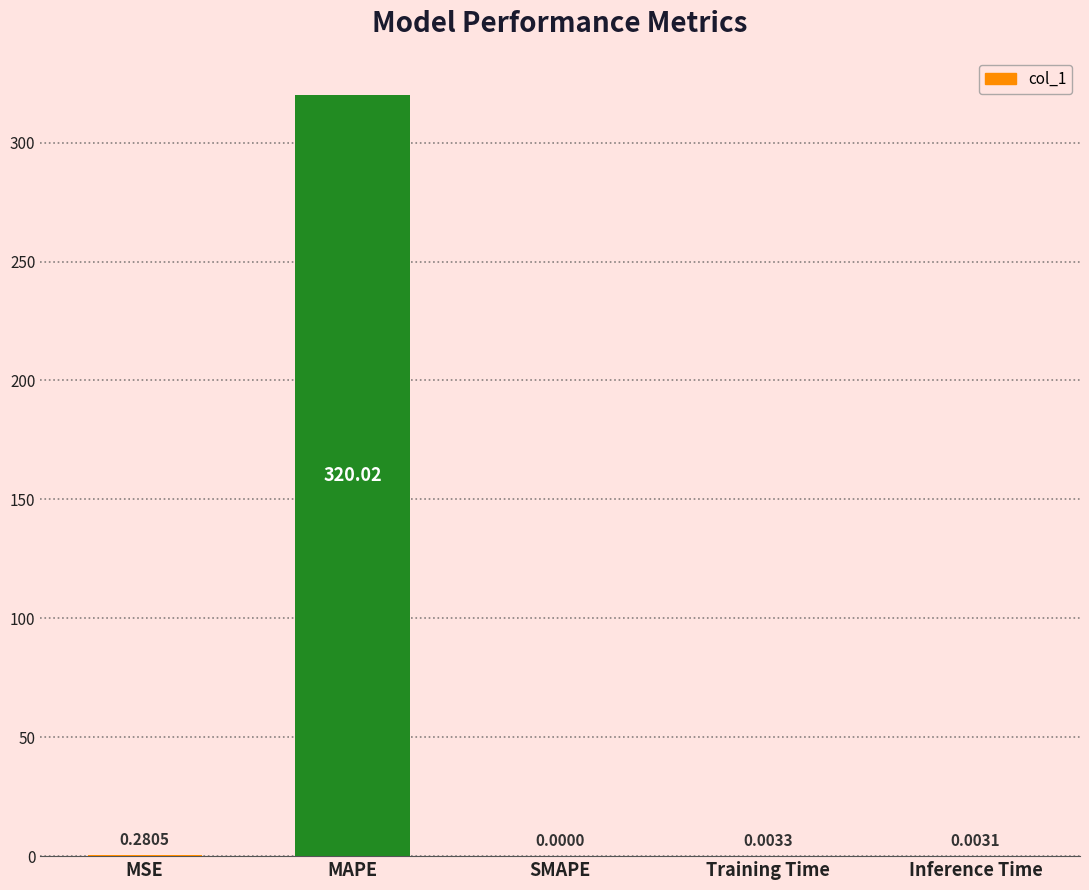

What is the sum of all values?

320.3